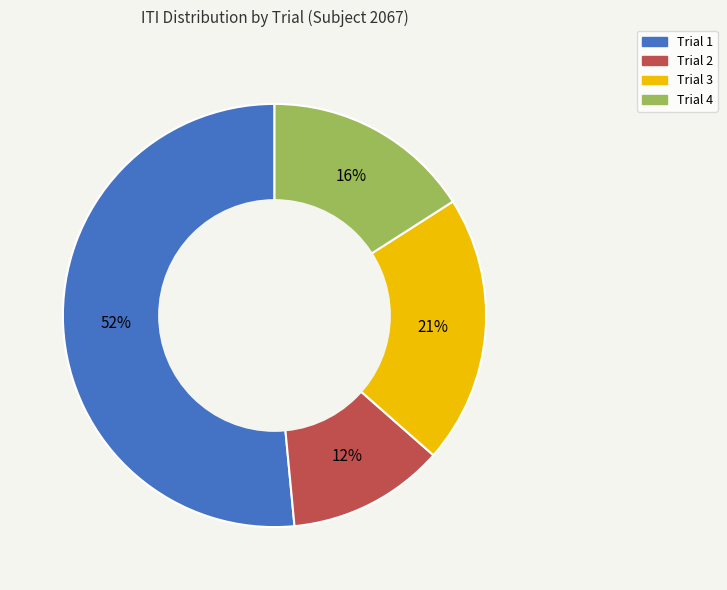

To the nearest percent, what percentage of the pie is Trial 4?

16%